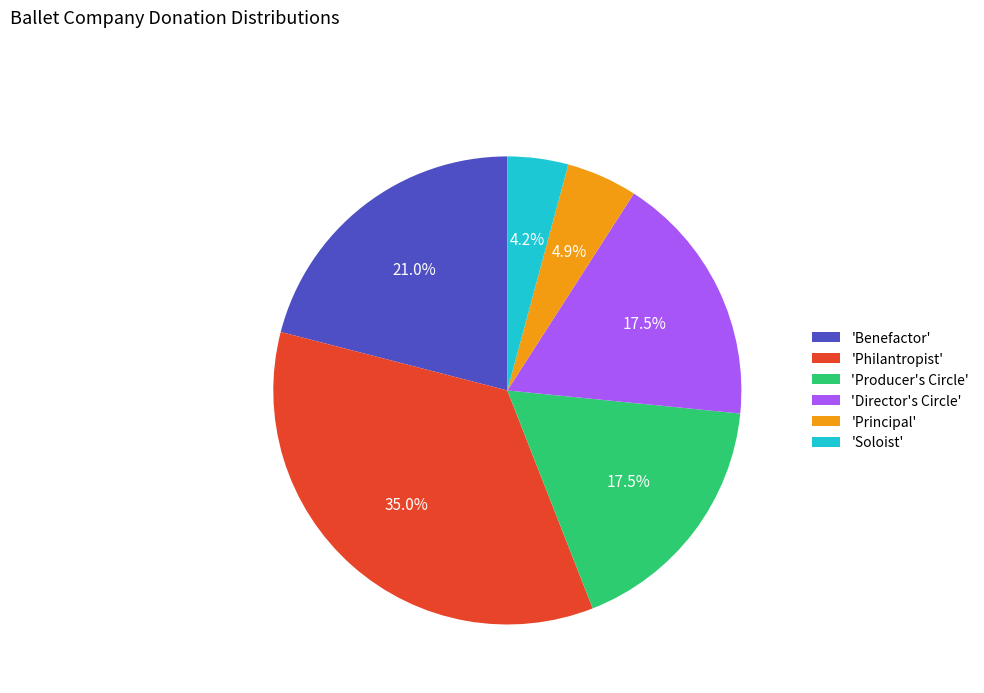

Which category has the smallest portion of the pie?

'Soloist'